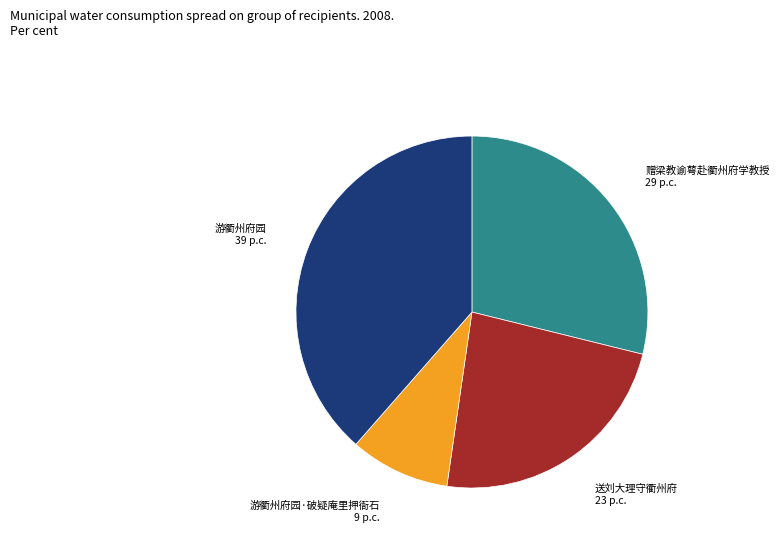

What is the smallest slice in the pie chart?

游衢州府园·破疑庵里押衙石